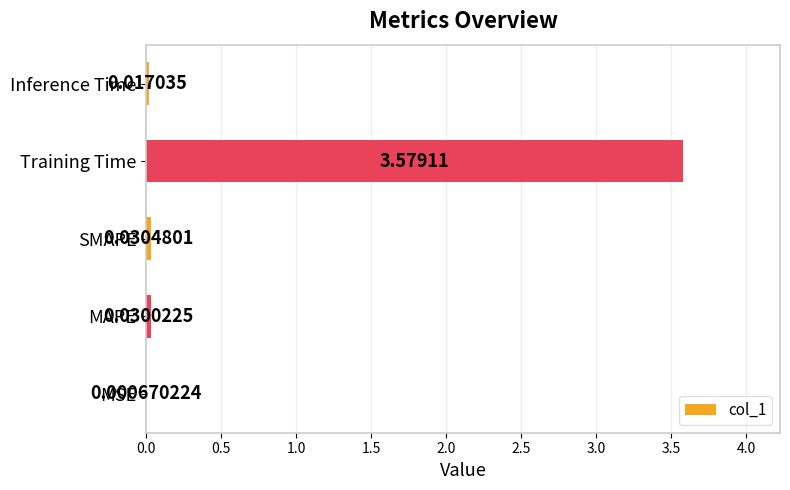

What is the change in value from MSE to Training Time?

+3.6